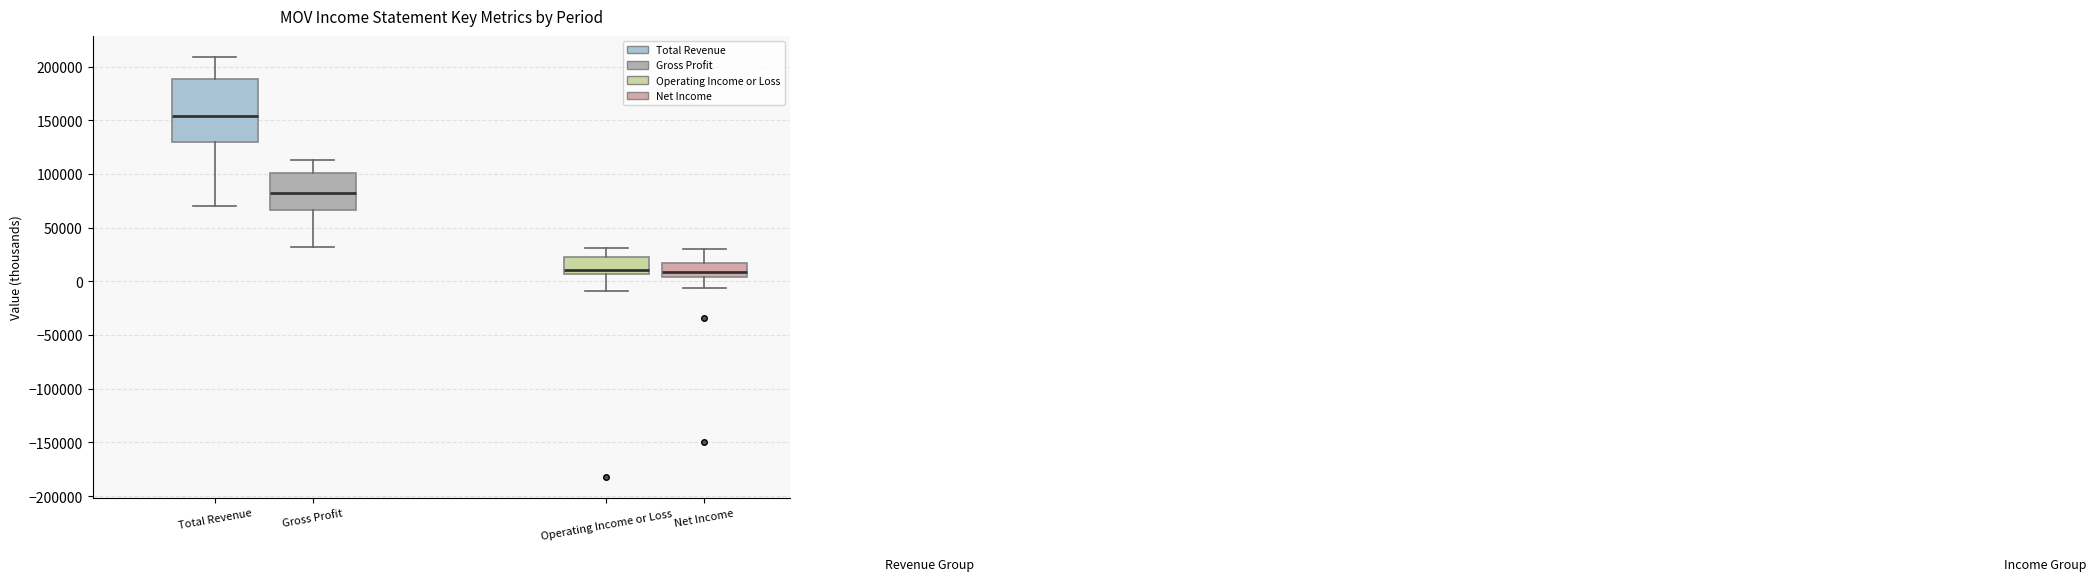

Comparing the boxes themselves (not the whiskers), which one is the tallest?

Total Revenue